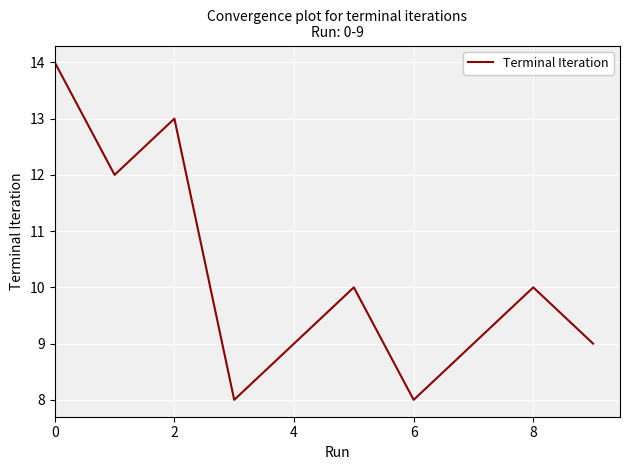

What is the maximum value shown in the chart?

14